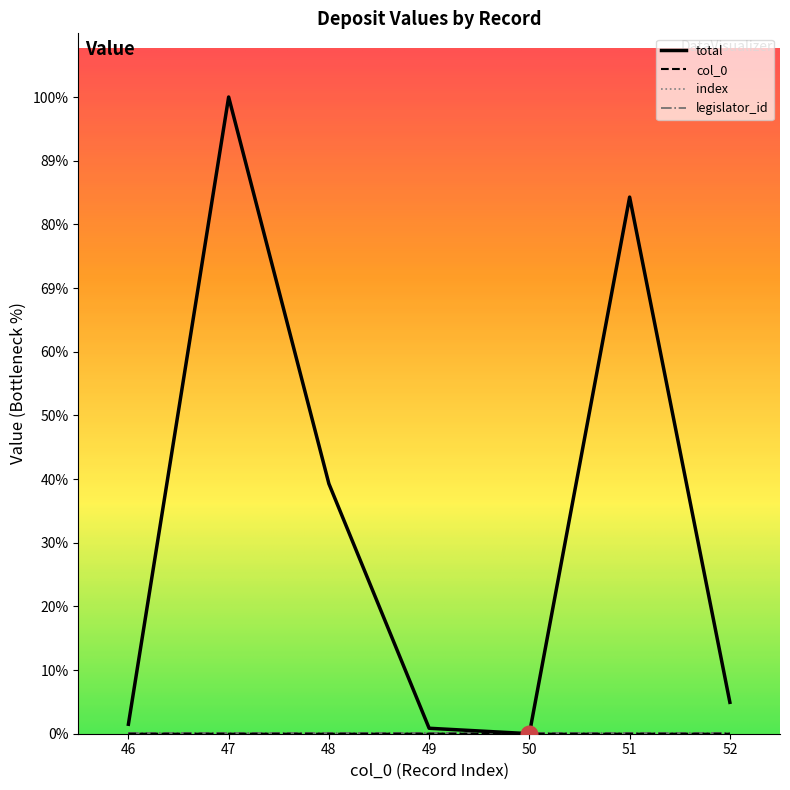

At which category does total reach its first local valley?

50